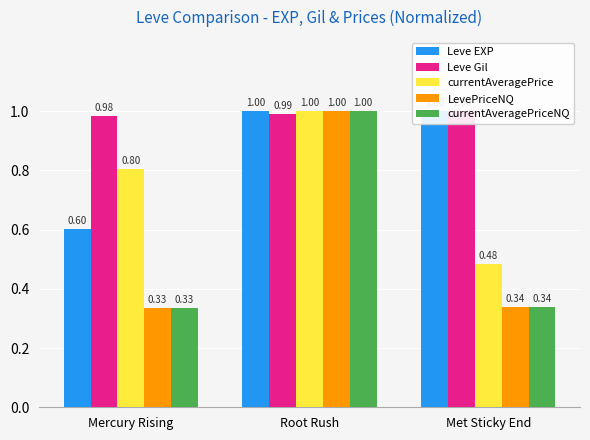

True or false: currentAveragePriceNQ has a value of 1.0 at Root Rush.

True